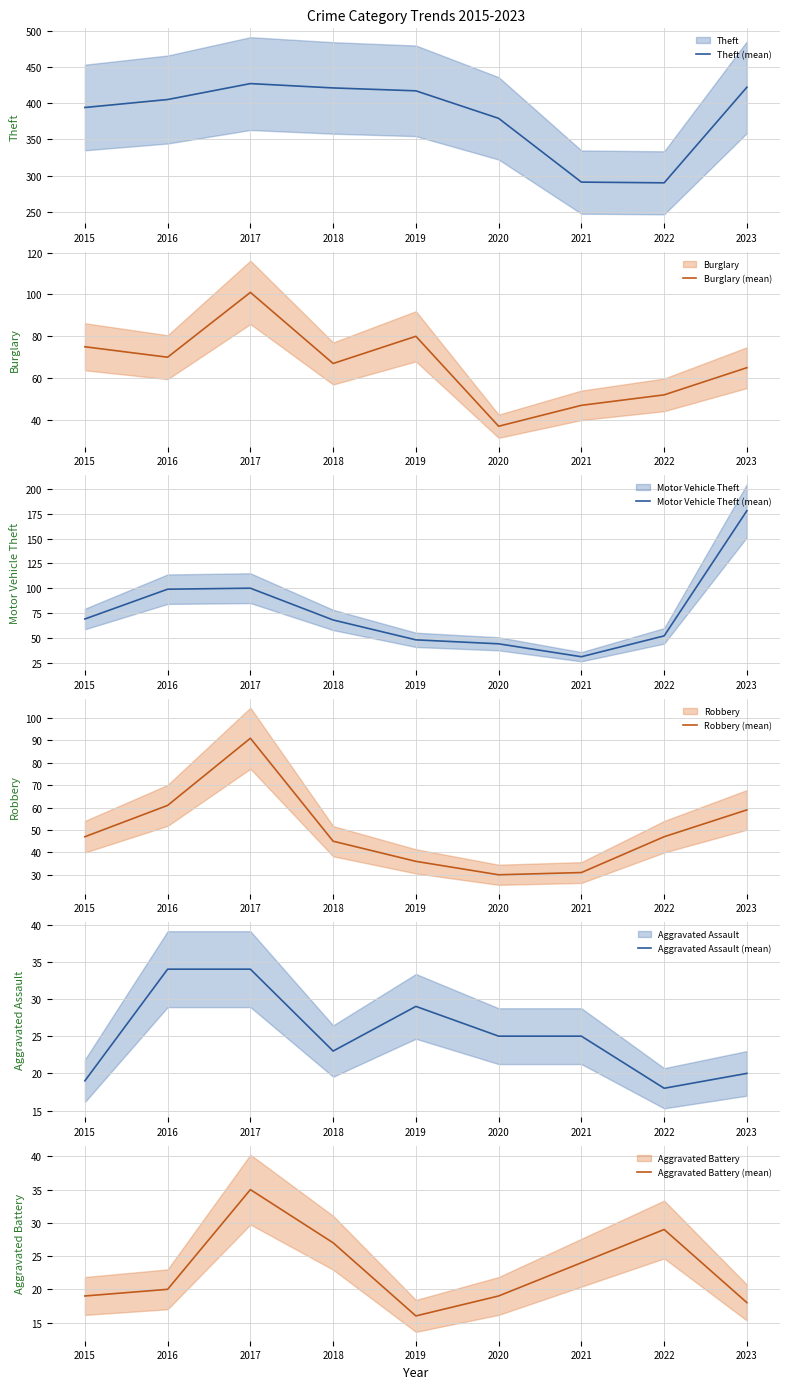

How many times do Aggravated Assault (mean) and Aggravated Battery (mean) cross each other?

4